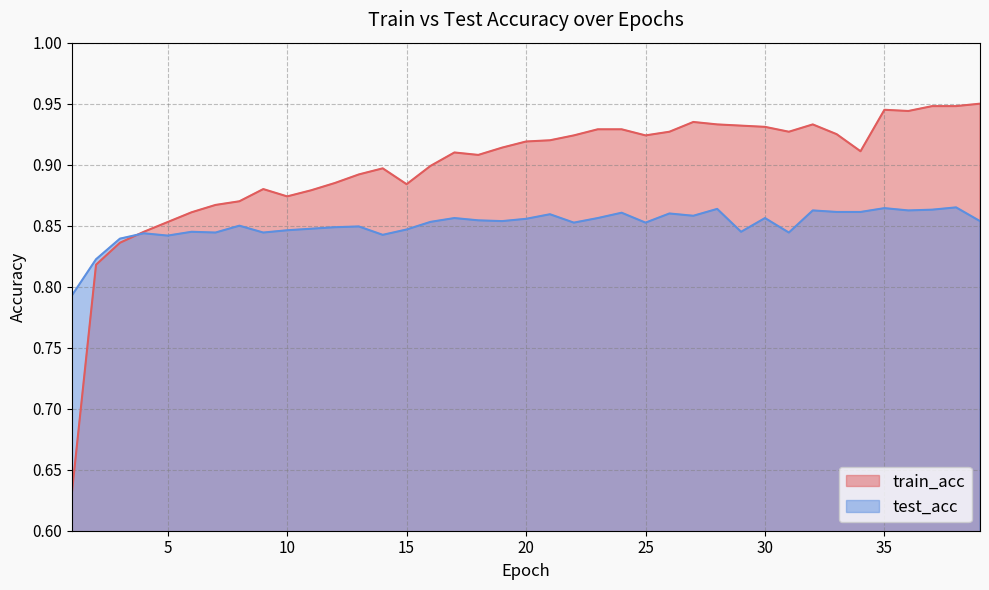

What is the difference between the highest and lowest values at 14?

0.1